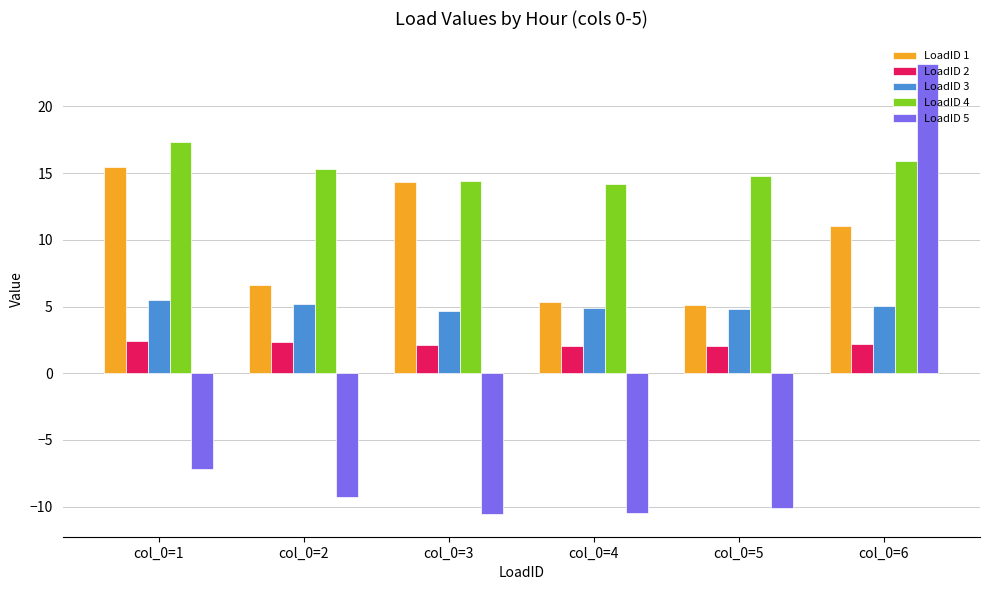

What is the value of the LoadID 5 bar at the 4th from the left?

-10.5